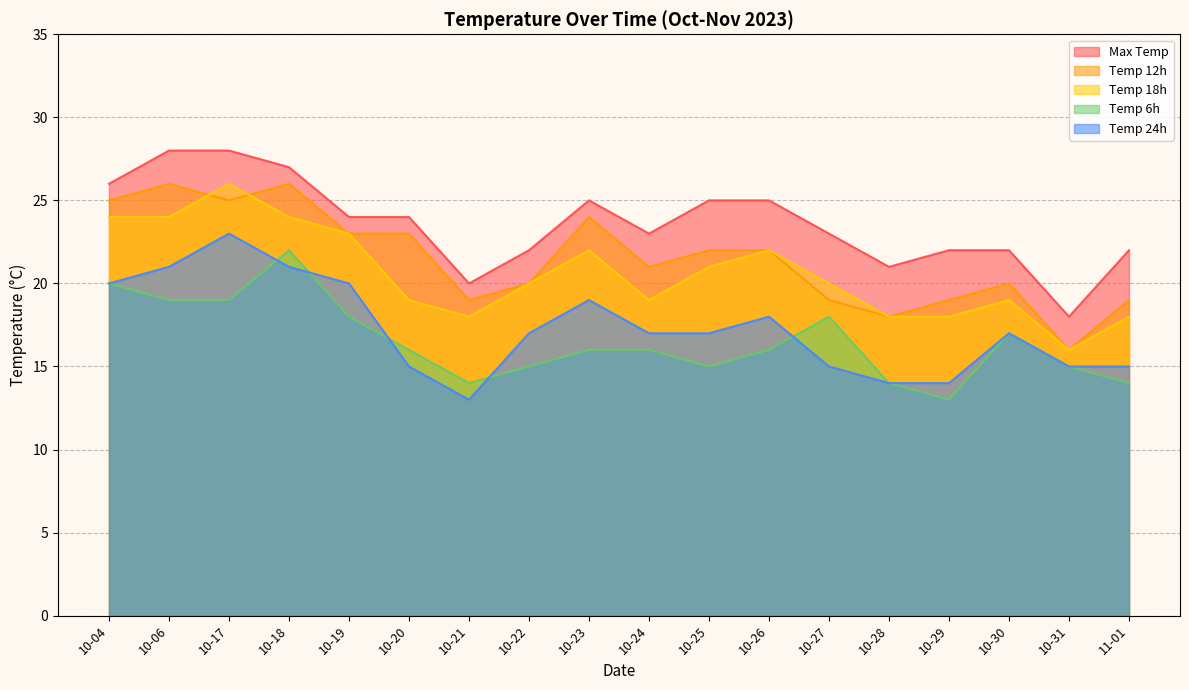

Reading right to left, what are all the values shown in this chart?

temp_12: 19	16	20	19	18	19	22	22	21	24	20	19	23	23	26	25	26	25
temp_max: 22	18	22	22	21	23	25	25	23	25	22	20	24	24	27	28	28	26
temp_6: 14	15	17	13	14	18	16	15	16	16	15	14	16	18	22	19	19	20
temp_18: 18	16	19	18	18	20	22	21	19	22	20	18	19	23	24	26	24	24
temp_24: 15	15	17	14	14	15	18	17	17	19	17	13	15	20	21	23	21	20